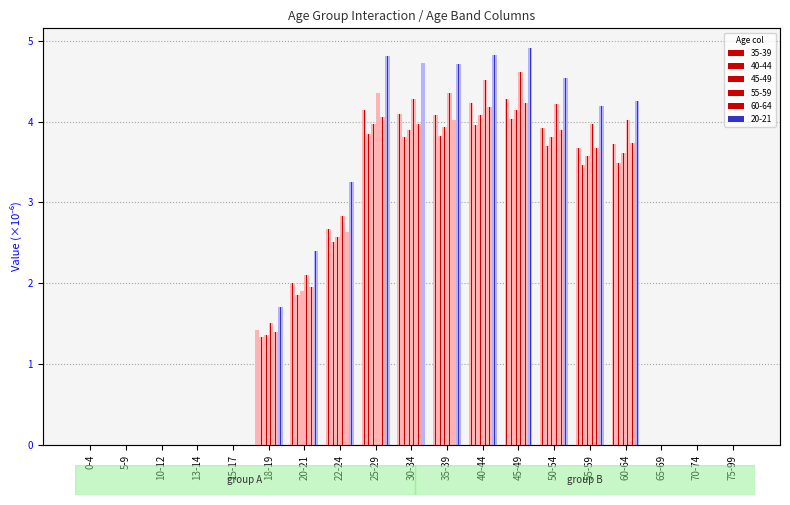

How many bars are there in total?

114